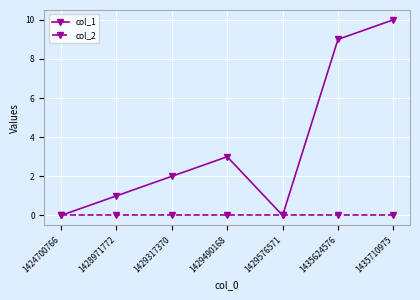

Count the number of categories in the chart.

7